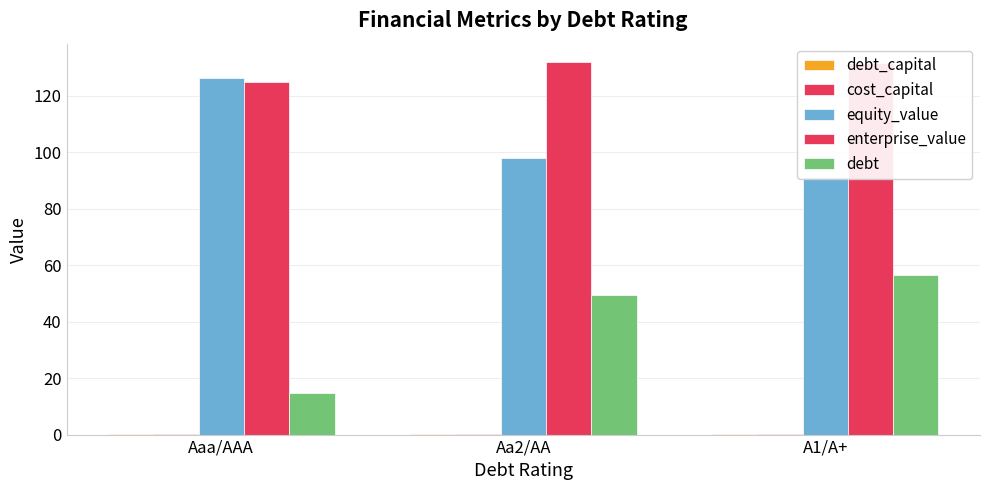

What value does the enterprise_value series have at A1/A+?

131.5